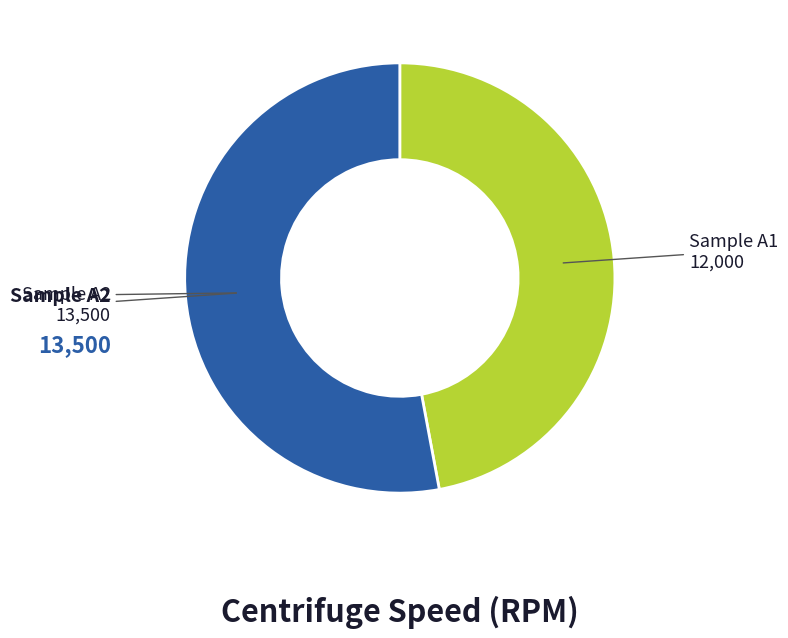

Approximately how many times larger is the value at Sample A1 compared to Sample A2?

0.9